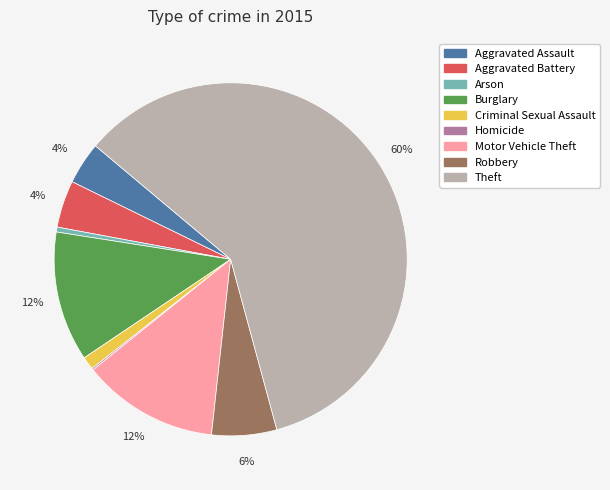

Between Robbery and Theft, which is larger?

Theft